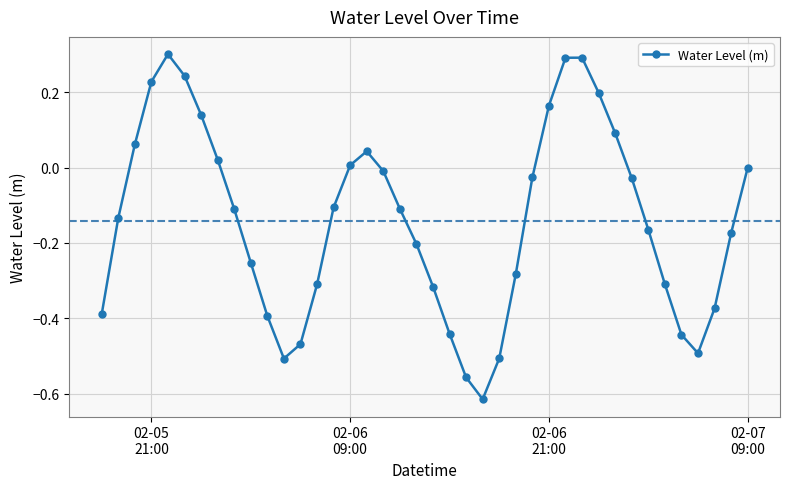

What is the maximum value shown in the chart?

0.3